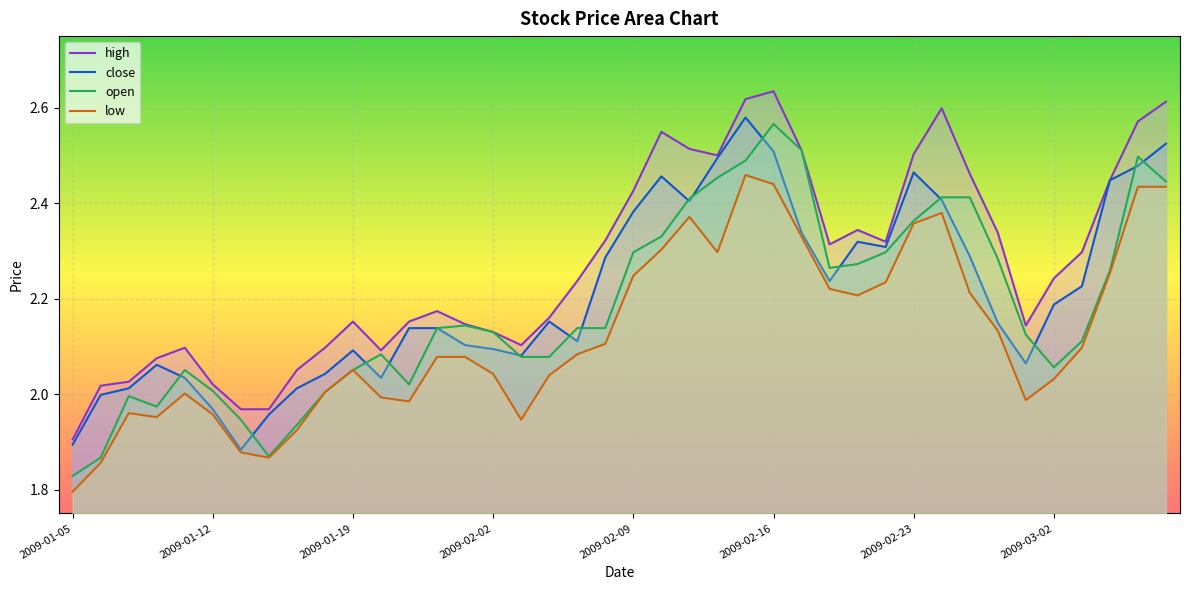

True or false: close has a value of 2.3 at 2009-02-19.

True